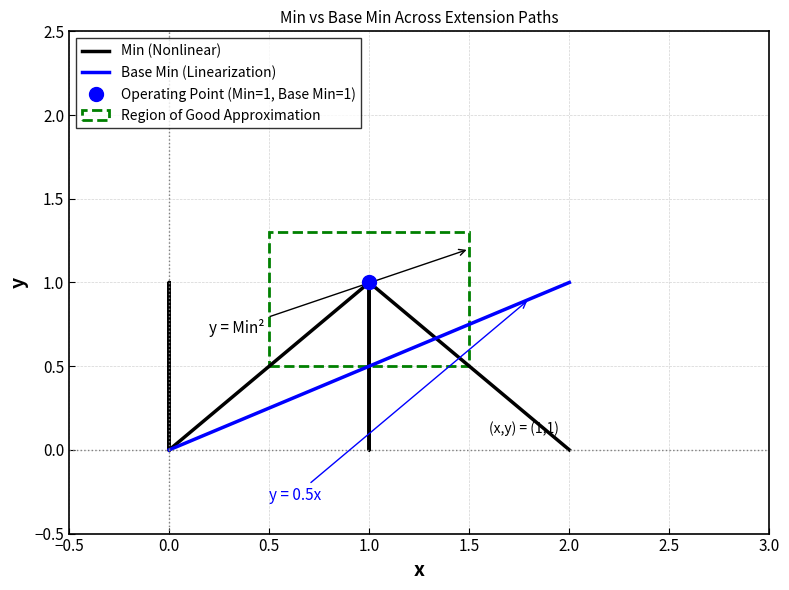

How many values in the Base Min (Linearization) series exceed 0?

7